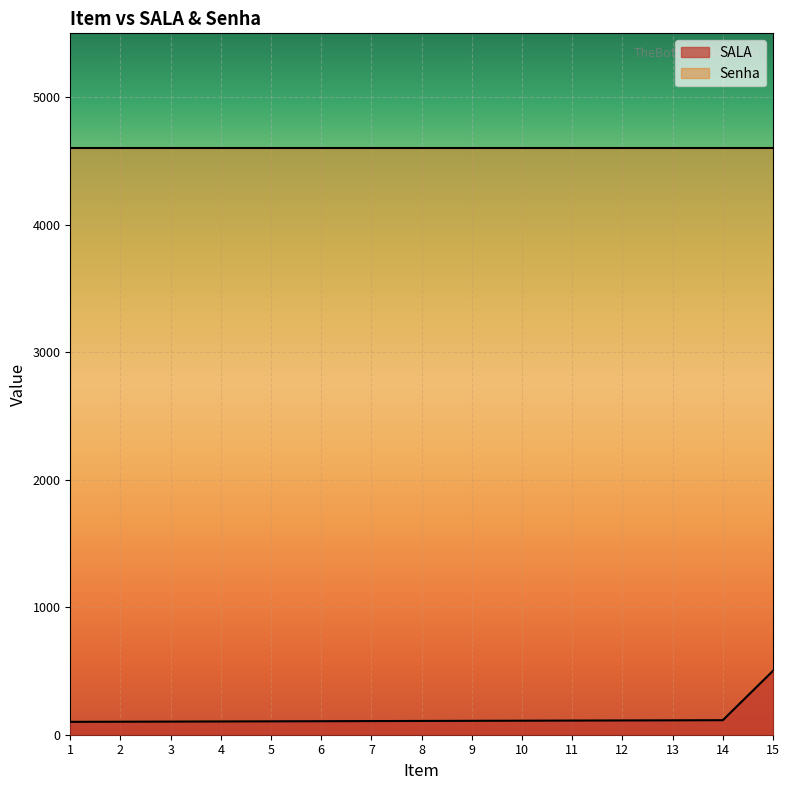

The chart shows a value of 501 at 15. True or false?

True